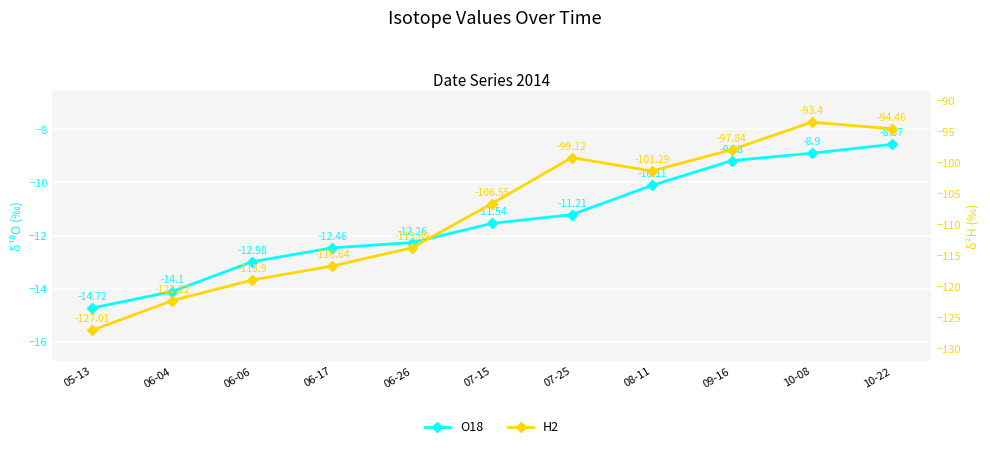

Reading left to right, extract all data points from this chart.

O18: -14.7	-14.1	-13.0	-12.5	-12.3	-11.5	-11.2	-10.1	-9.2	-8.9	-8.6
H2: -127.0	-122.2	-118.9	-116.6	-113.7	-106.5	-99.1	-101.3	-97.8	-93.4	-94.5